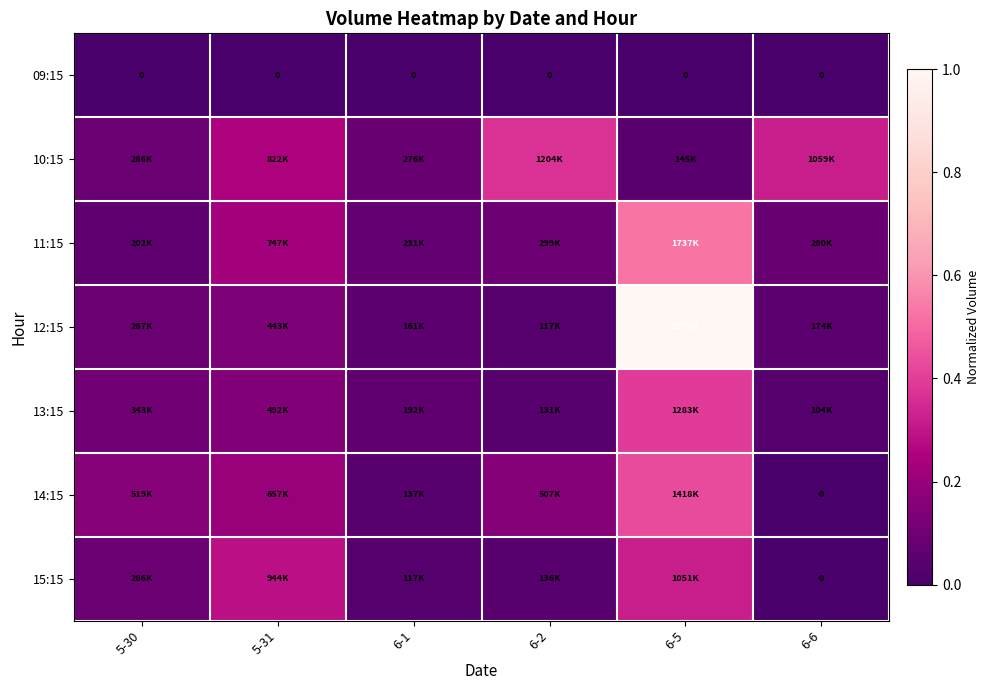

At which category is the sum across all series the highest?

6-5